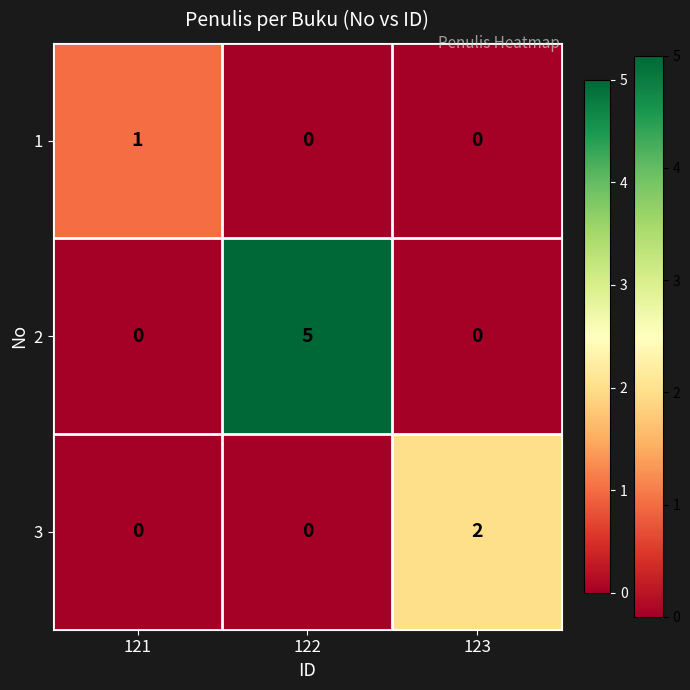

Reading left to right, extract all data points from this chart.

1: 121=1	122=0	123=0
2: 121=0	122=5	123=0
3: 121=0	122=0	123=2